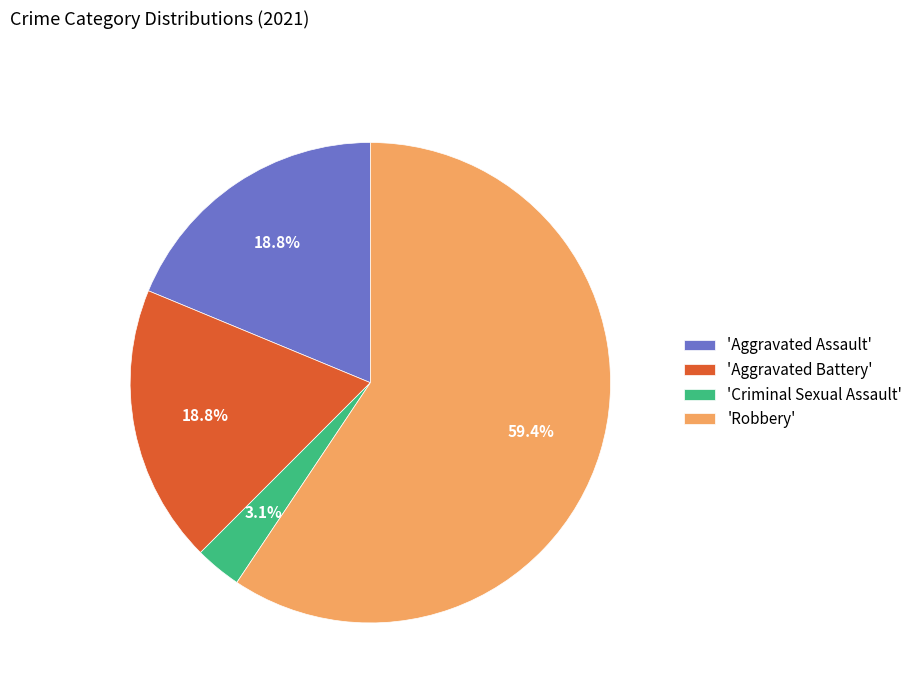

Is 'Robbery' the majority of the pie?

Yes